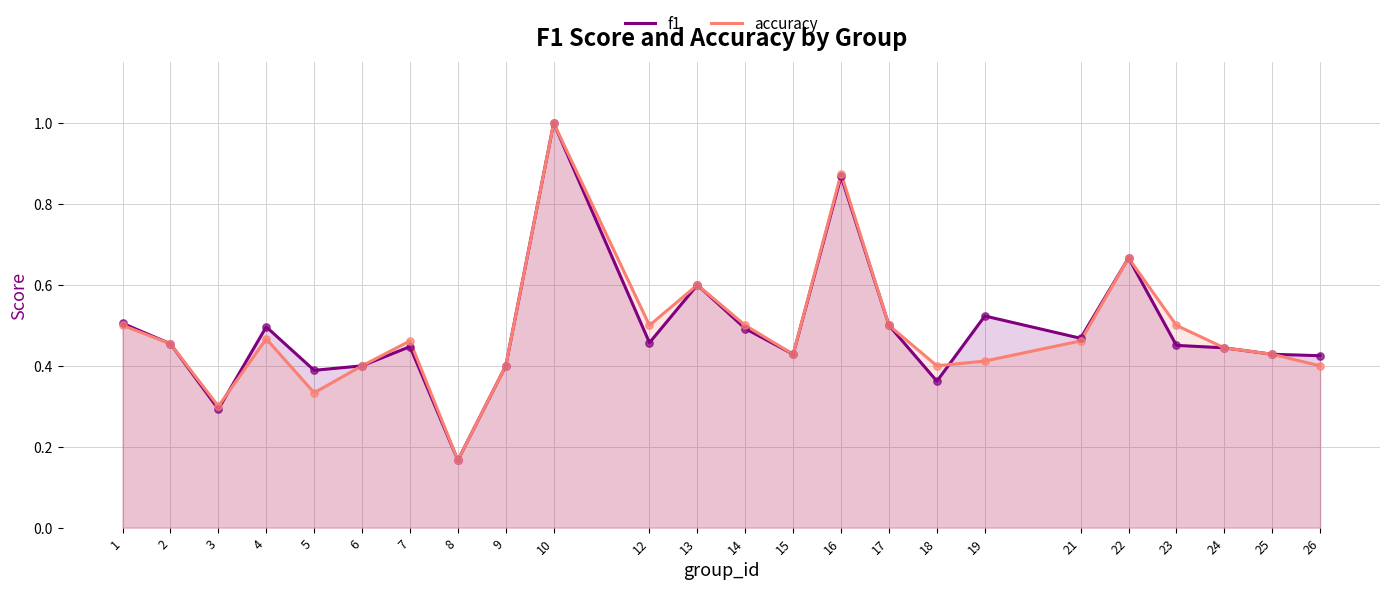

What is the total value across all series at 21?

0.9